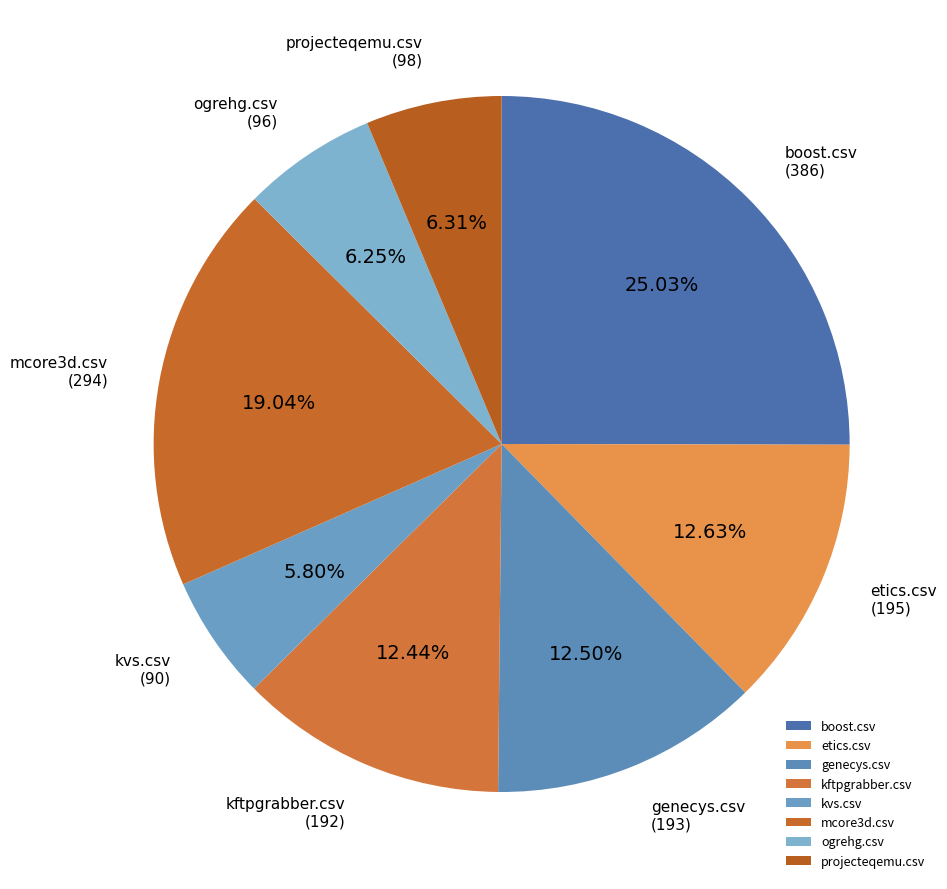

To the nearest percent, what portion does projecteqemu.csv represent?

6%